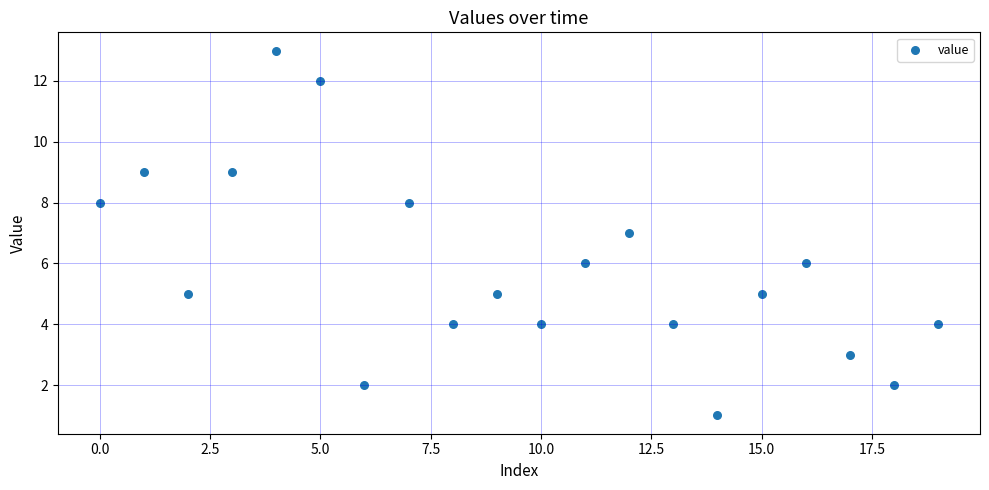

What is the range of Y values (max minus min)?

12